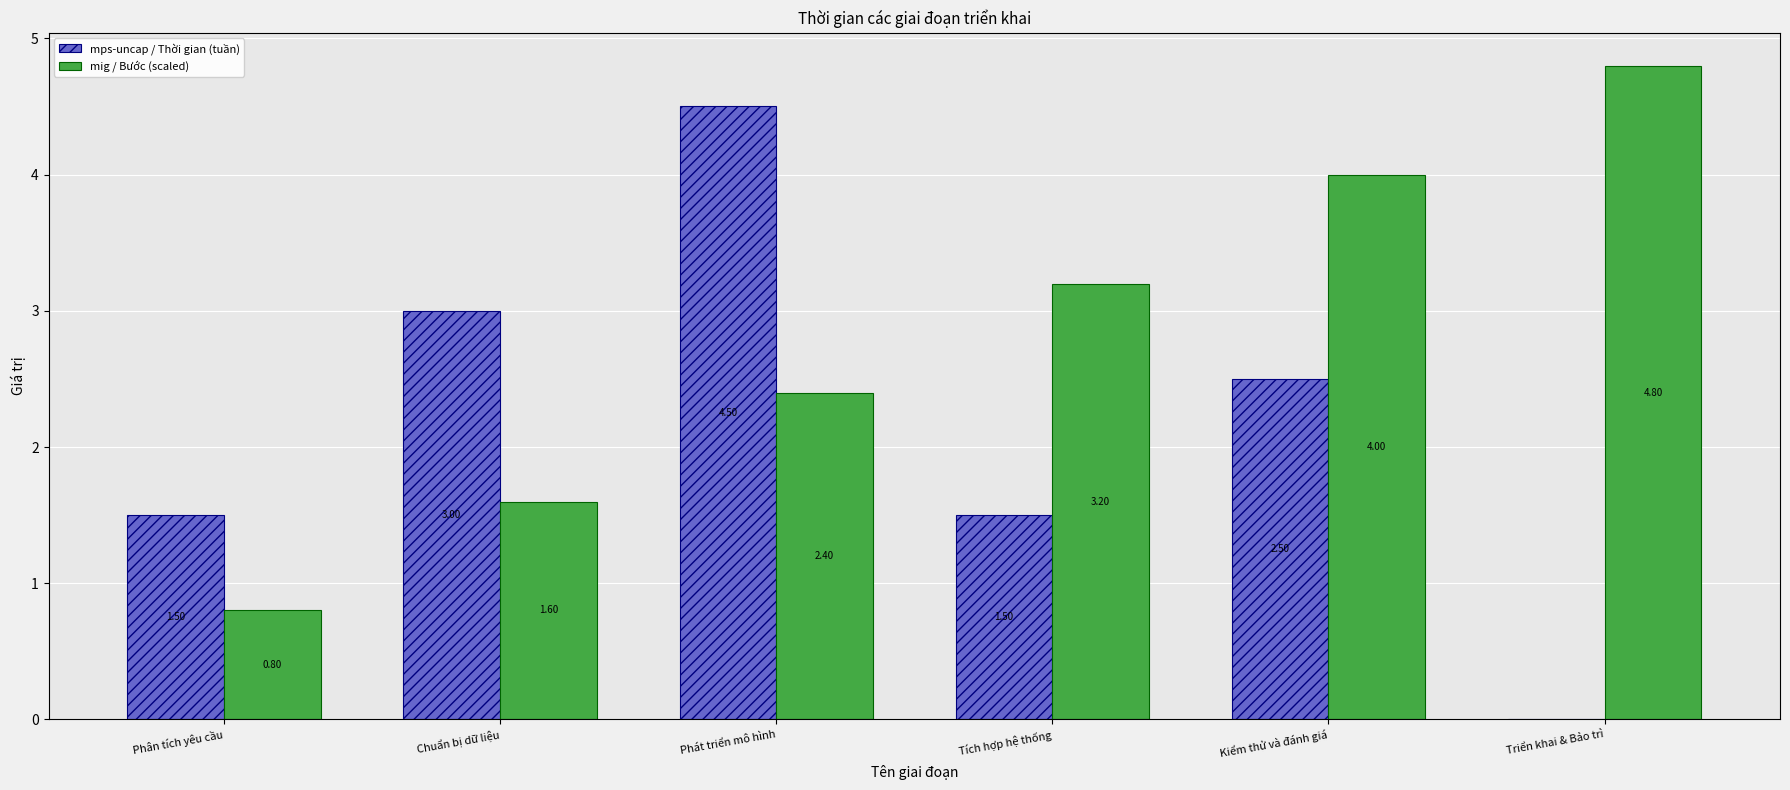

Reading left to right, what are all the values shown in this chart?

mps-uncap / Thời gian (tuần): Phân tích yêu cầu=1.5	Chuẩn bị dữ liệu=3.0	Phát triển mô hình=4.5	Tích hợp hệ thống=1.5	Kiểm thử và đánh giá=2.5	Triển khai & Bảo trì=0.0
mig / Bước (scaled): Phân tích yêu cầu=0.8	Chuẩn bị dữ liệu=1.6	Phát triển mô hình=2.4	Tích hợp hệ thống=3.2	Kiểm thử và đánh giá=4.0	Triển khai & Bảo trì=4.8